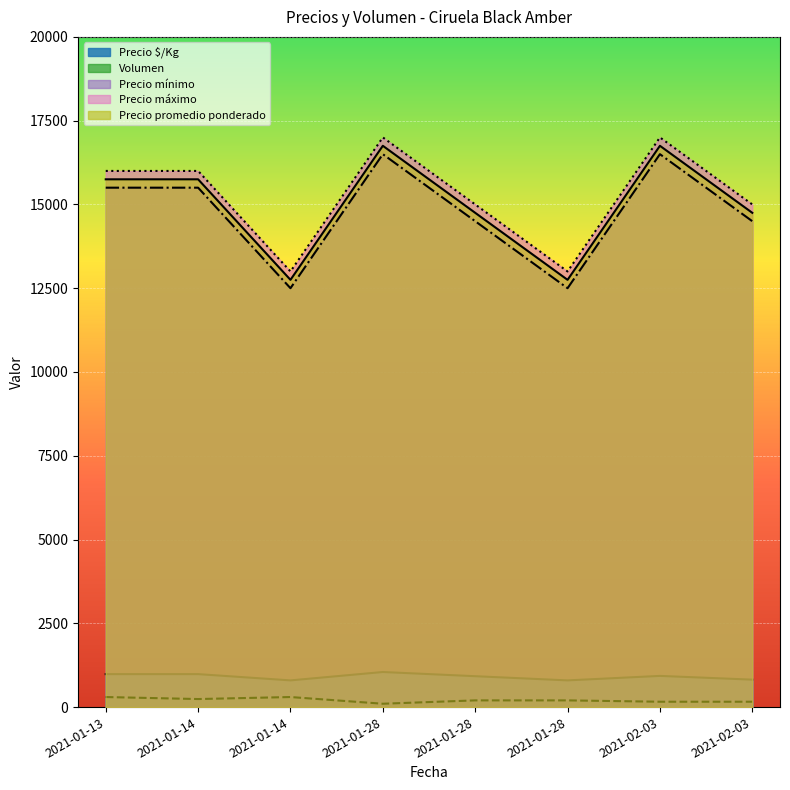

Rank the series at 2021-01-28 from highest to lowest value.

Precio máximo, Precio promedio ponderado, Precio mínimo, Precio $/Kg, Volumen